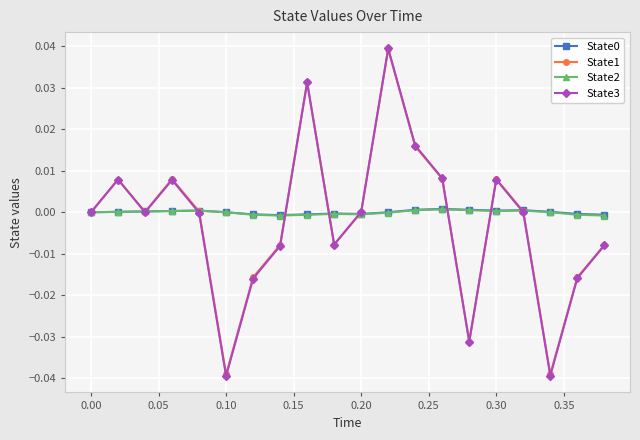

In State3, how many points are higher than both neighbors (excluding endpoints)?

5